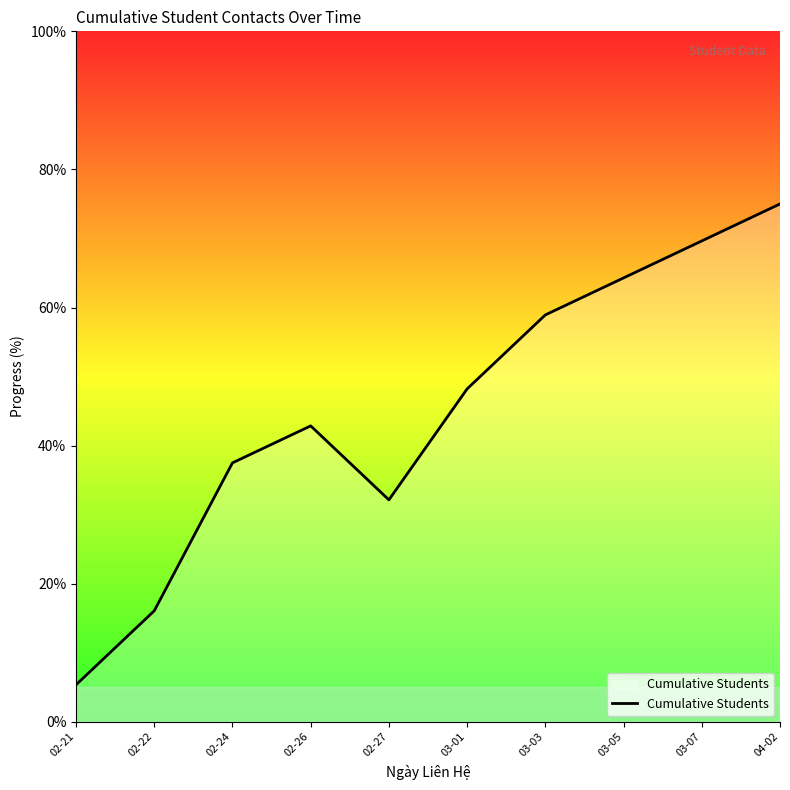

Between 04-02 and 02-22, which is larger?

04-02